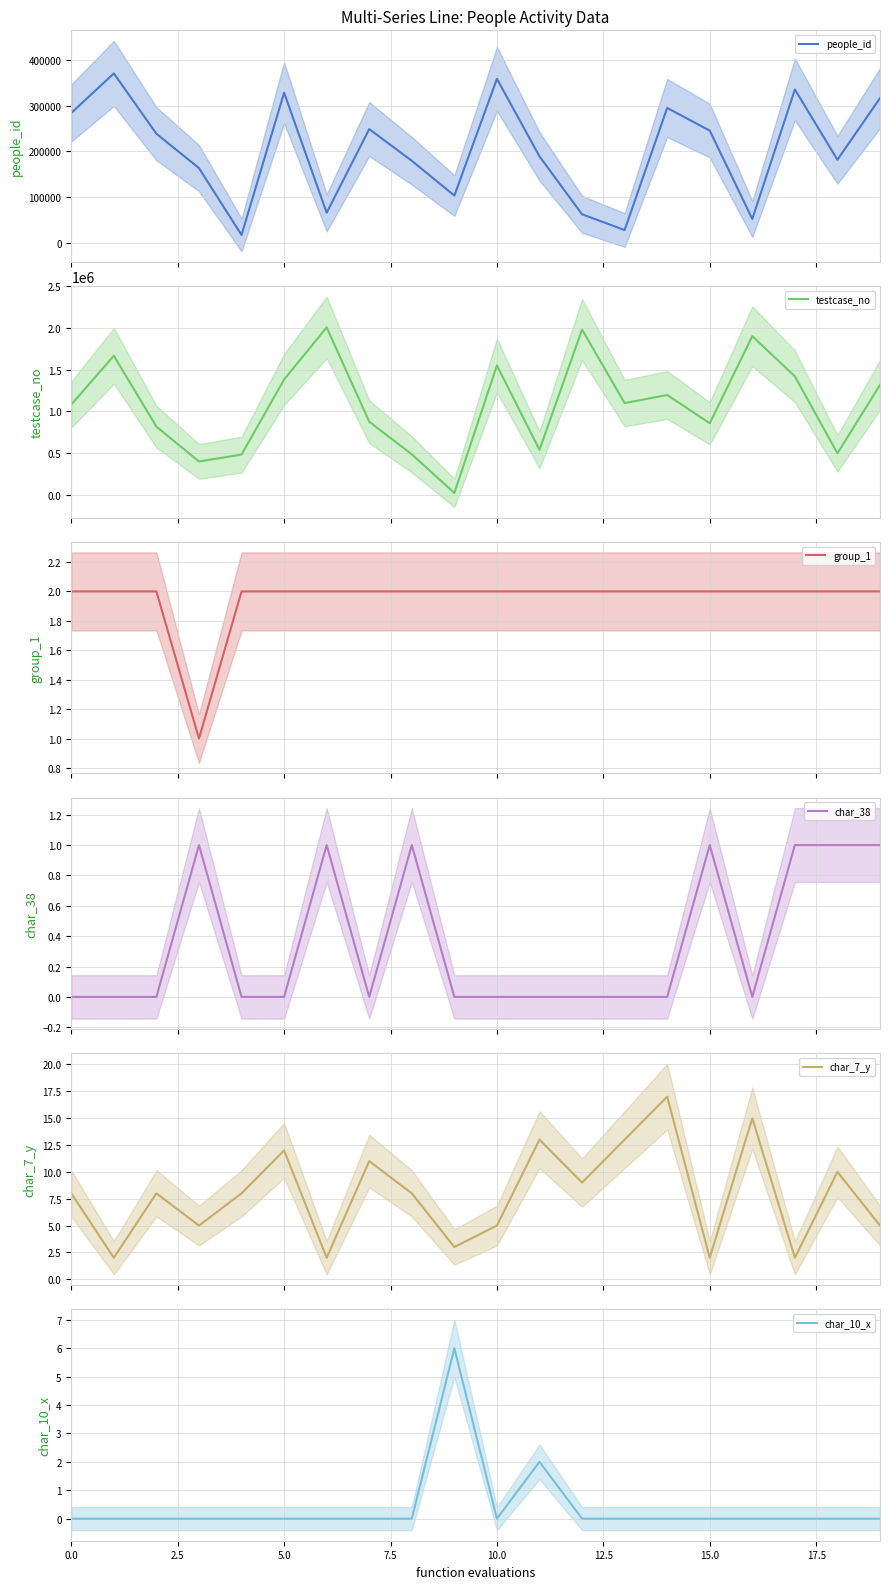

How many lines are shown in the chart?

6